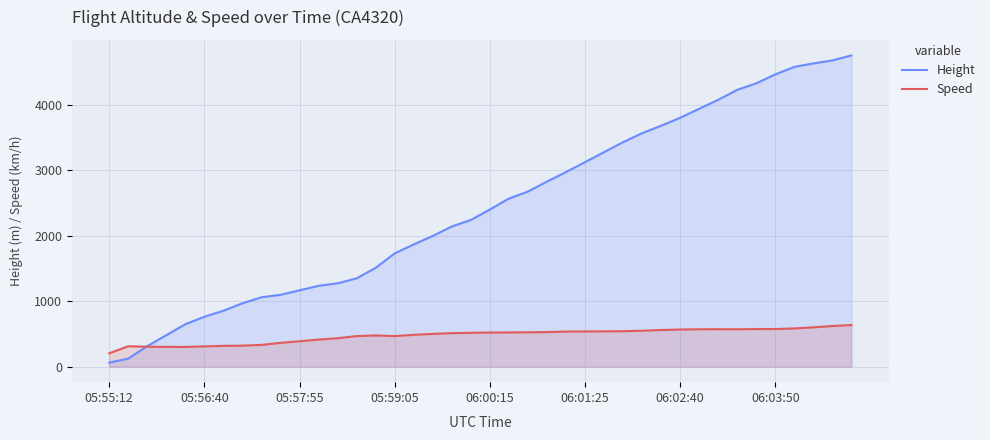

What is the maximum value for Height?

4754.9